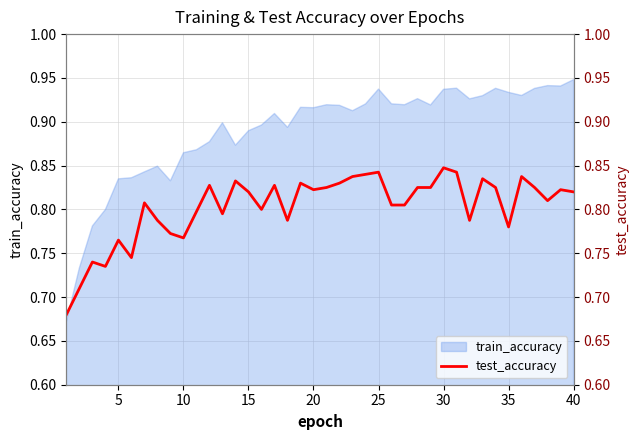

What is the sum of all values?

32.1